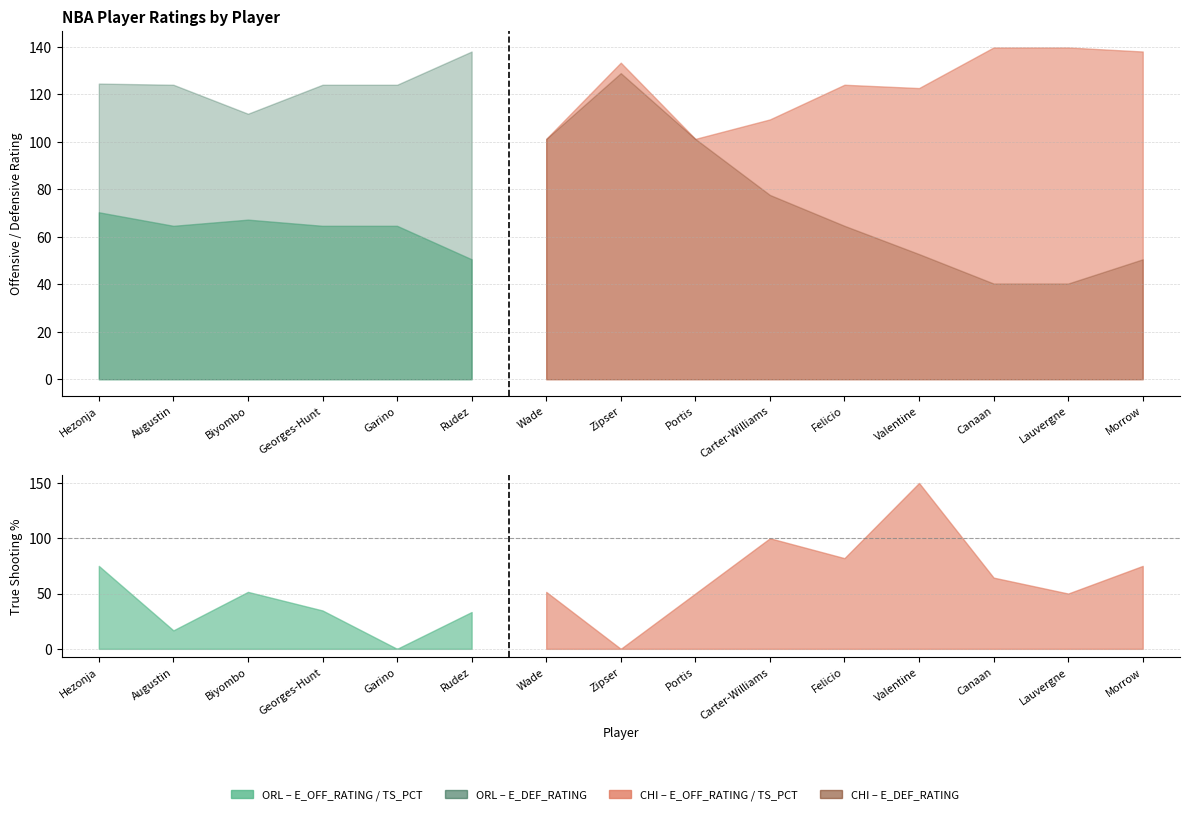

How many values in TS_PCT are above zero?

13